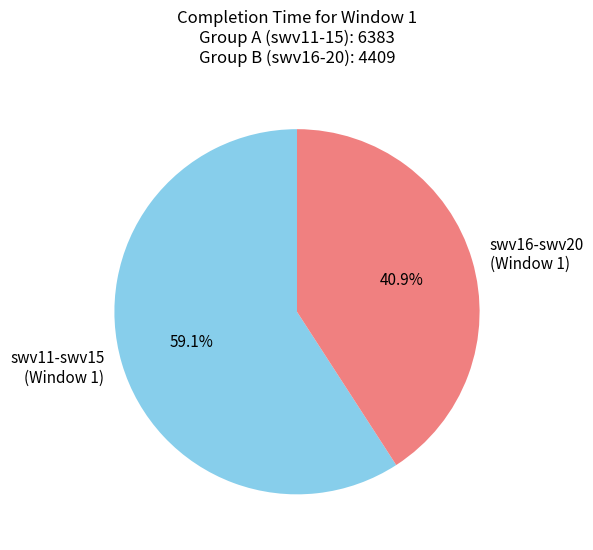

Does swv16-swv20 account for over 50% of the chart?

No